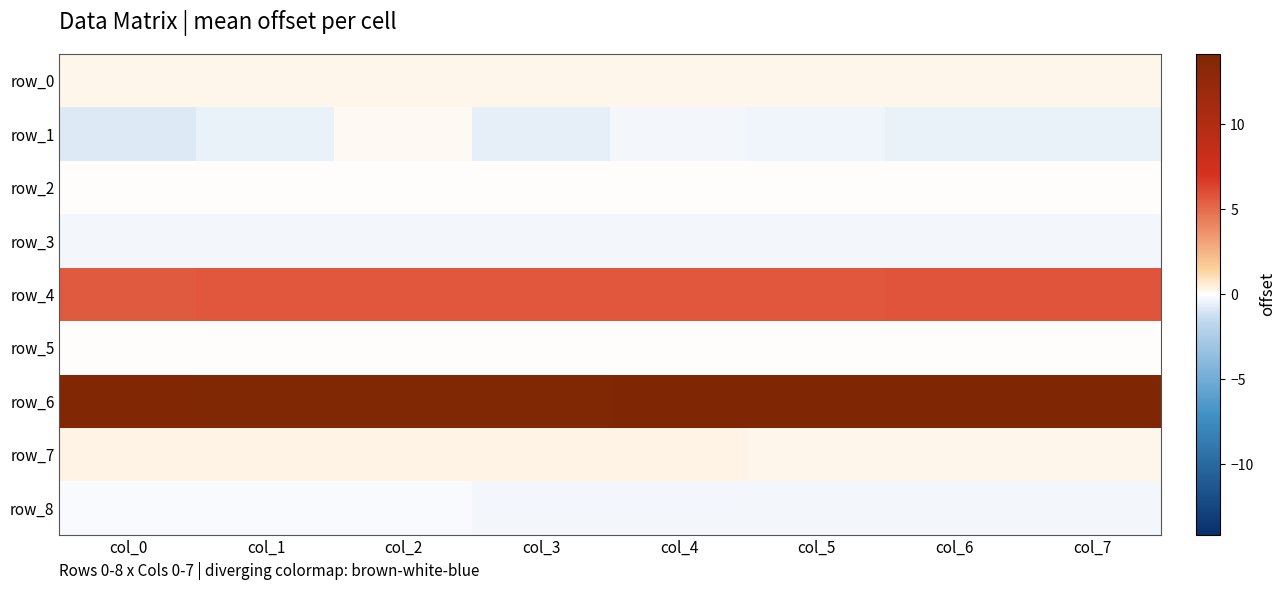

Read the row_1 value at col_0.

-0.8